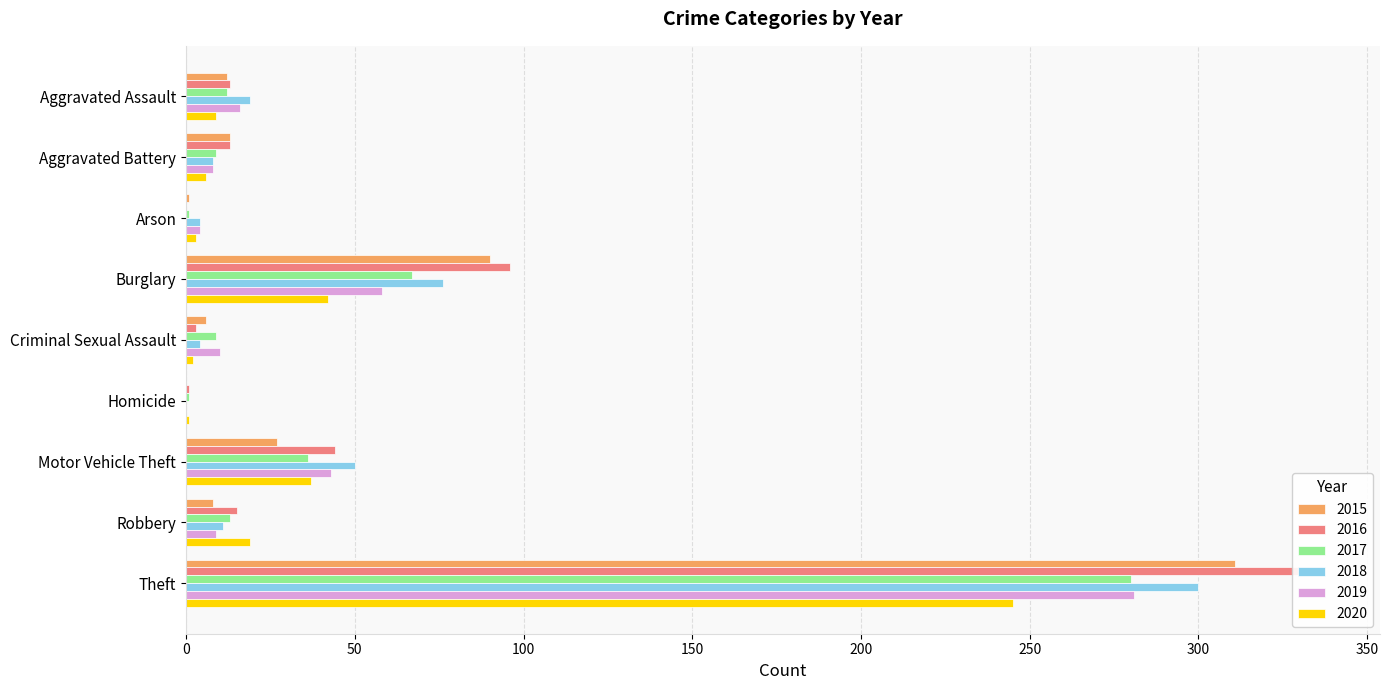

Where is 2020 nearest to the value 123?

Burglary